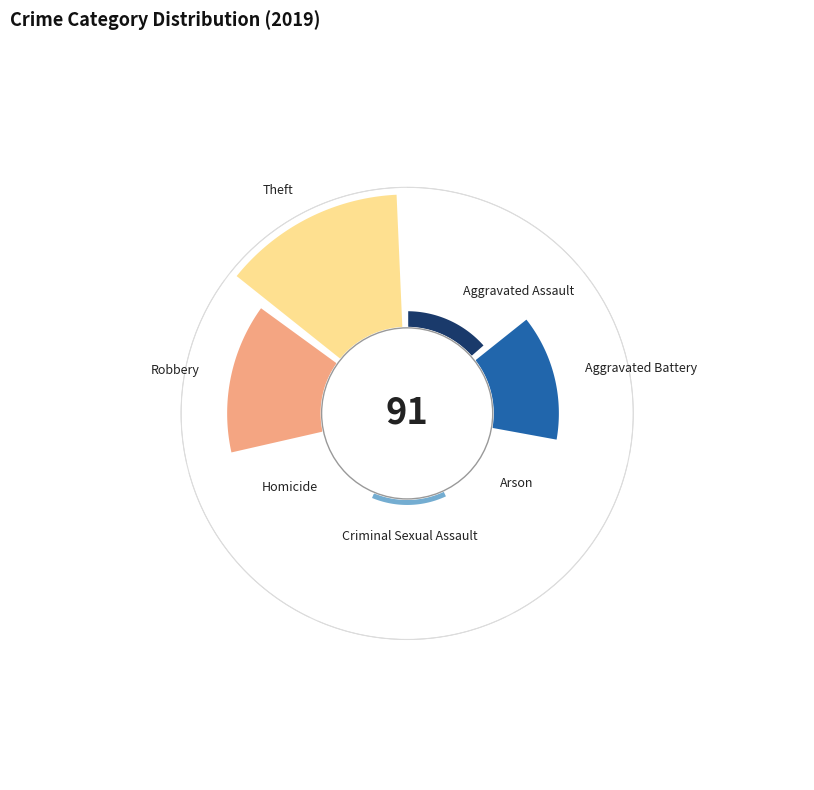

Combined, do Arson and Robbery account for over 50%?

No